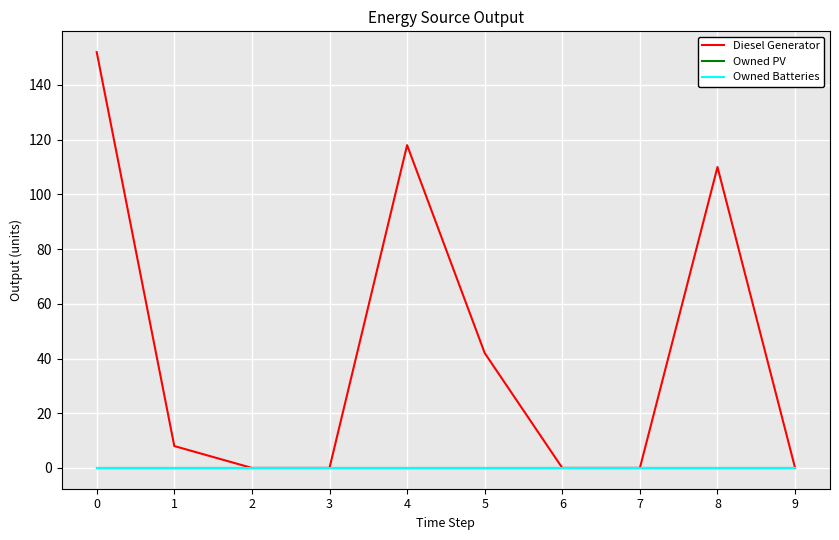

Does the chart have visible grid lines?

Yes